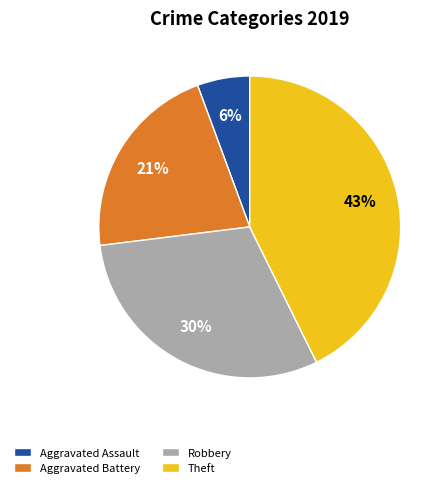

Is it true that Theft is 43% of the pie?

True